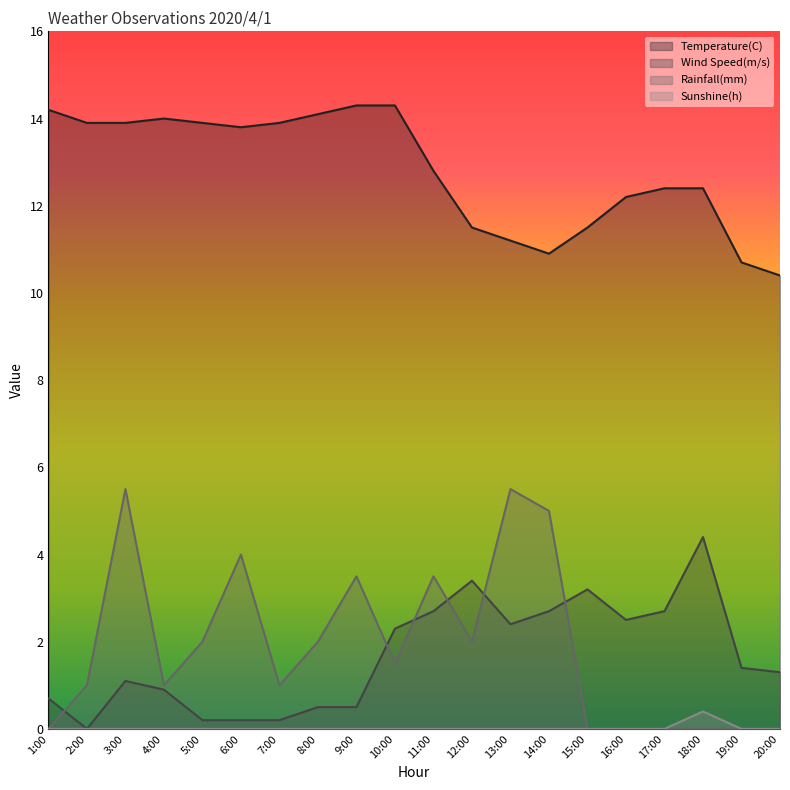

What is the average value of the Rainfall(mm) series?

1.9